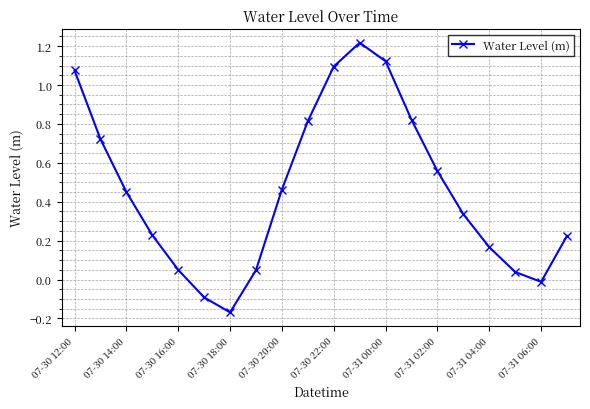

What is the sum of all values?

9.2